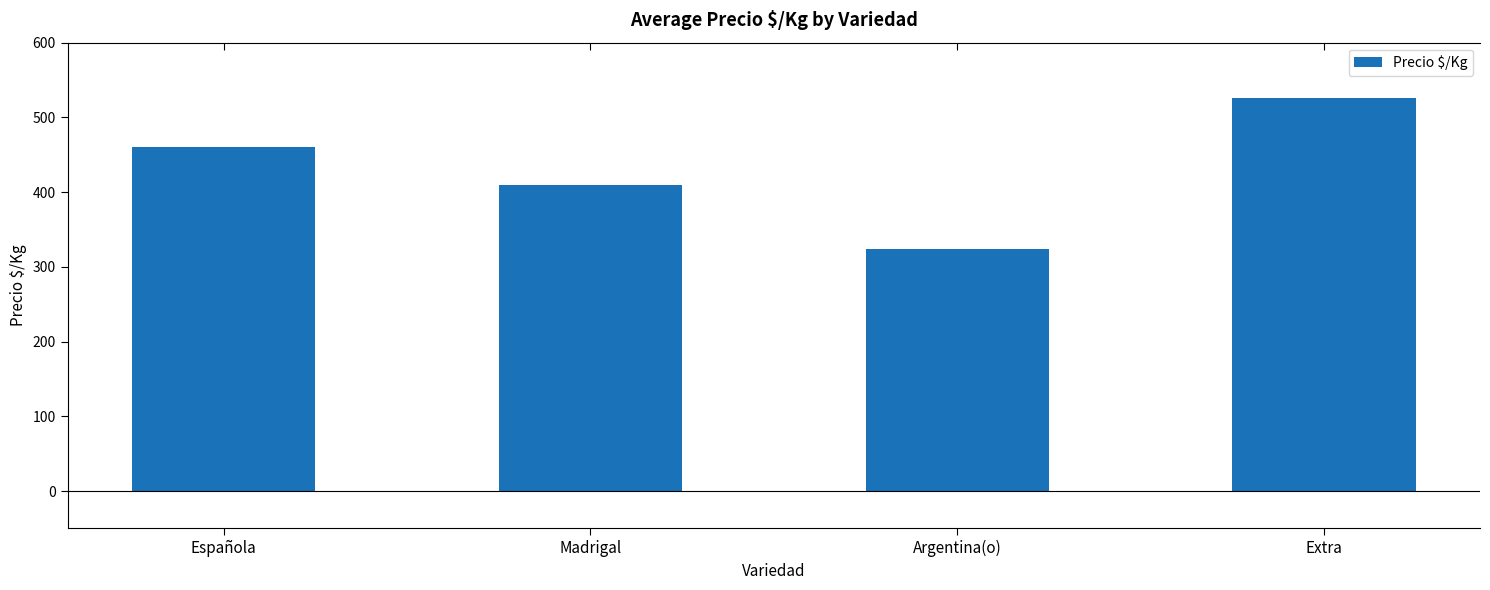

Which has a higher value, Extra or Argentina(o)?

Extra